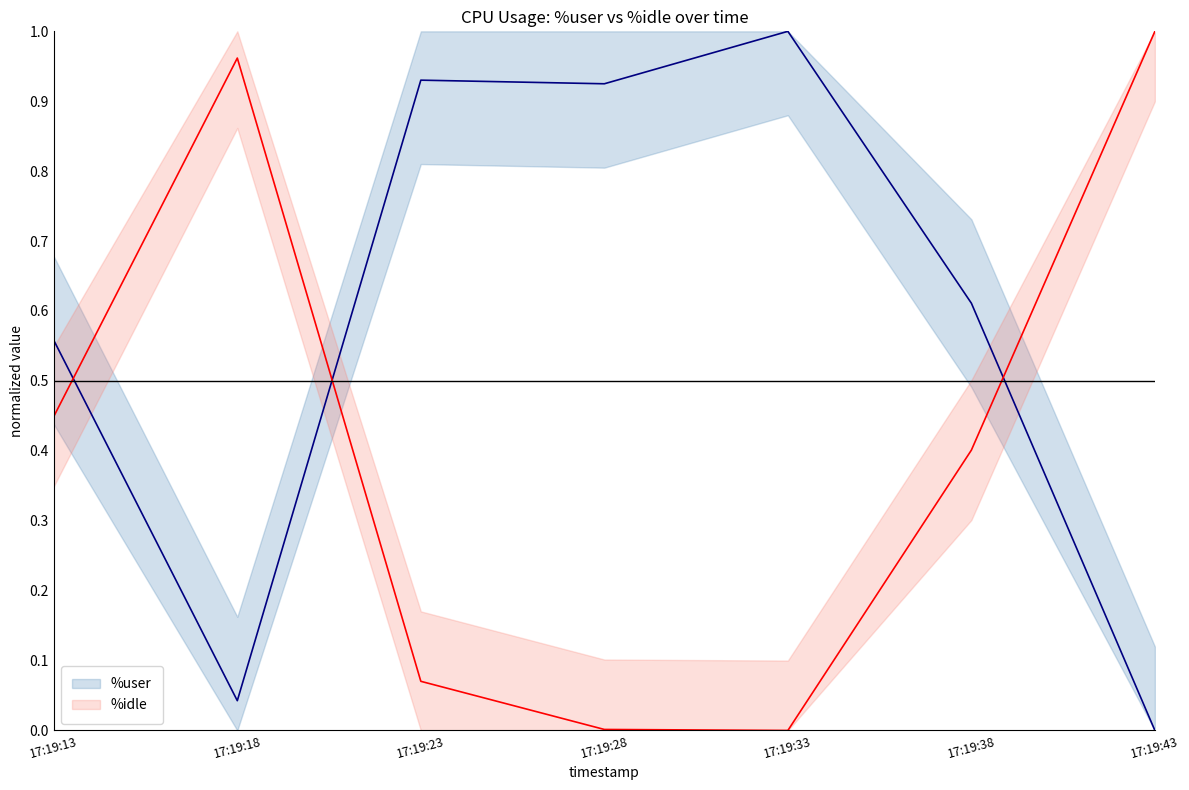

How many interior local valleys does the %user series have?

2